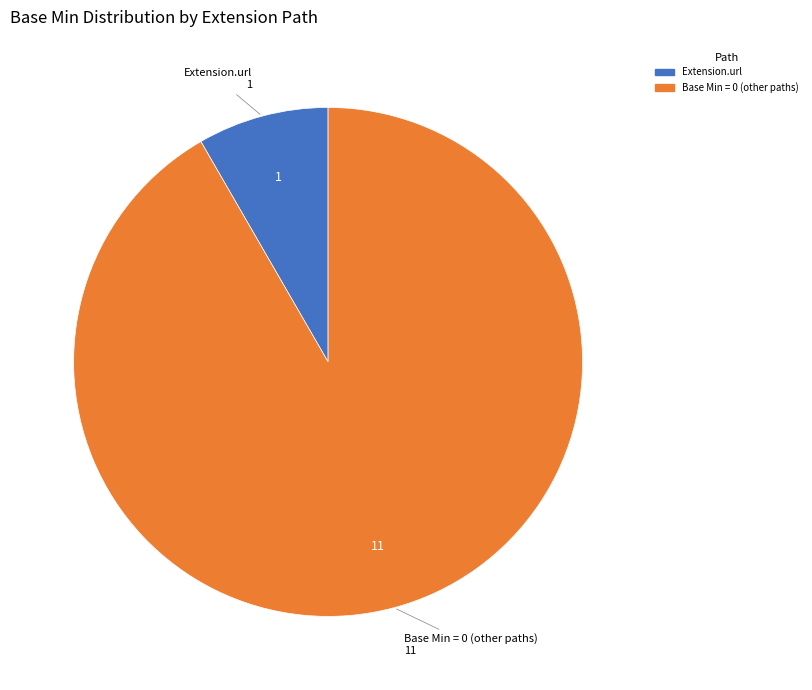

Does any single category account for the majority?

Yes